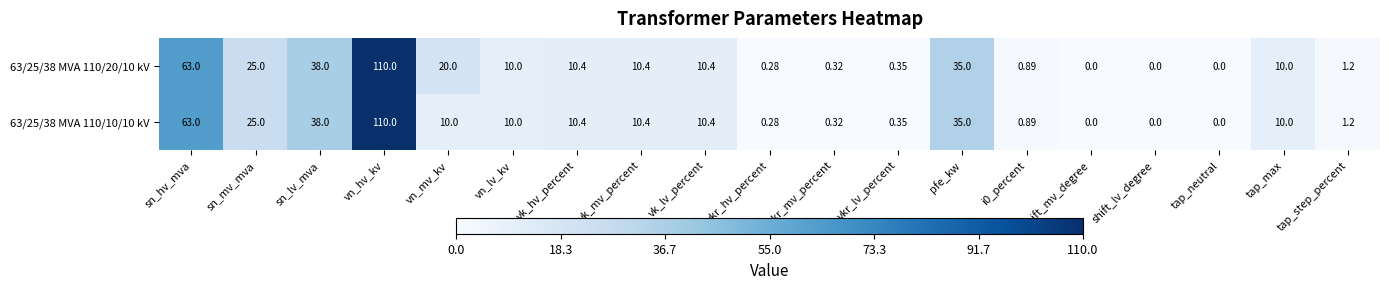

At which label does 63/25/38 MVA 110/10/10 kV reach its peak?

vn_hv_kv